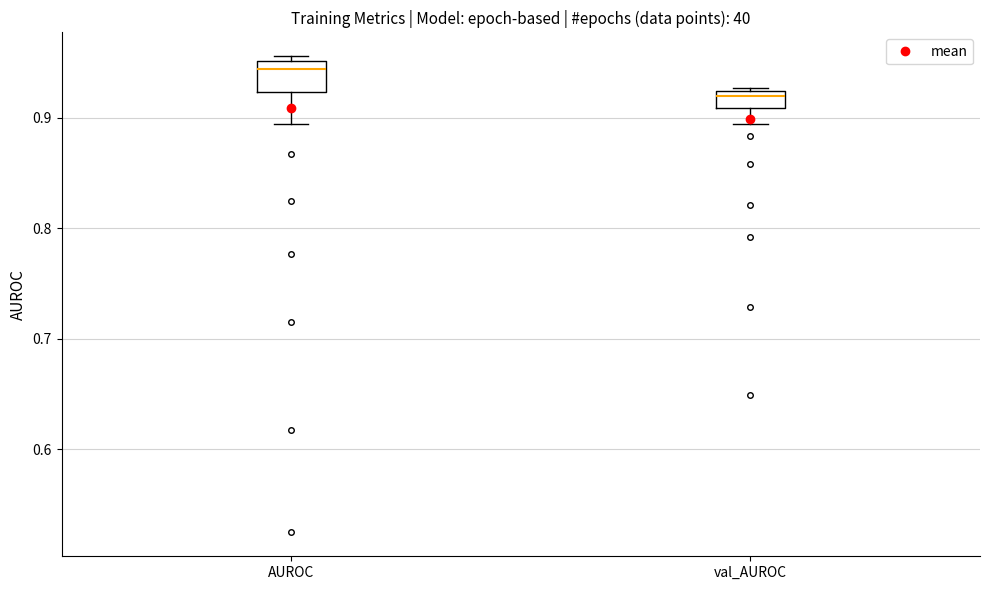

Which box is the tallest, from its lower edge to its upper edge?

AUROC